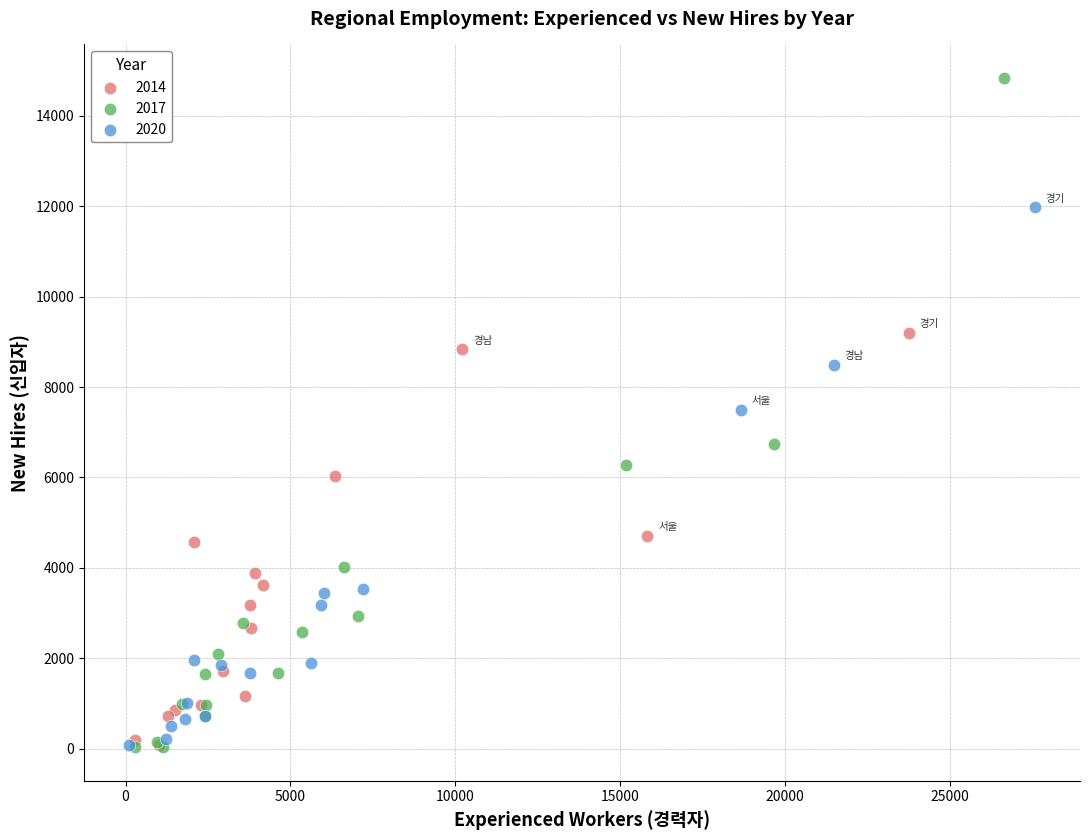

Which series has the largest Y range (max minus min)?

2017